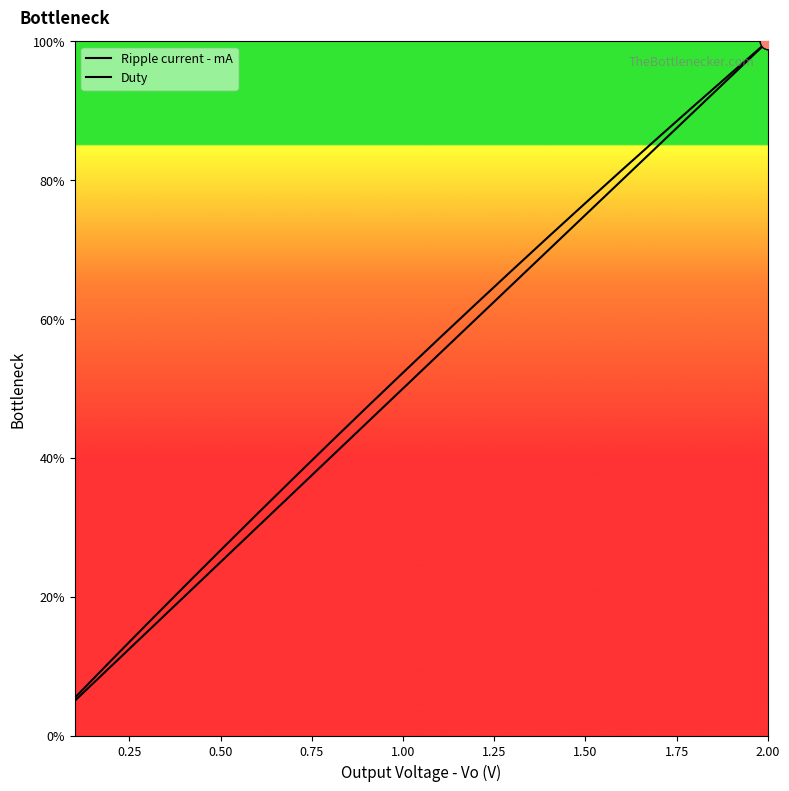

What is the difference between the second highest and second lowest values in the Duty series?

85.0